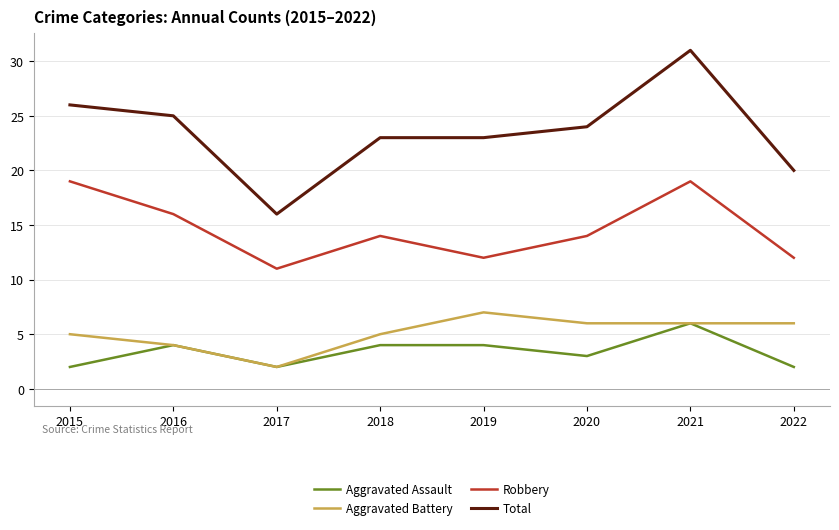

True or false: Total and Aggravated Battery intersect in this chart.

False